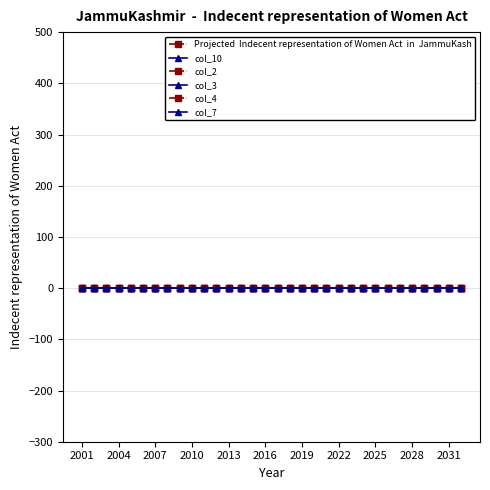

True or false: col_10 has a value of 0.3 at 28.

False